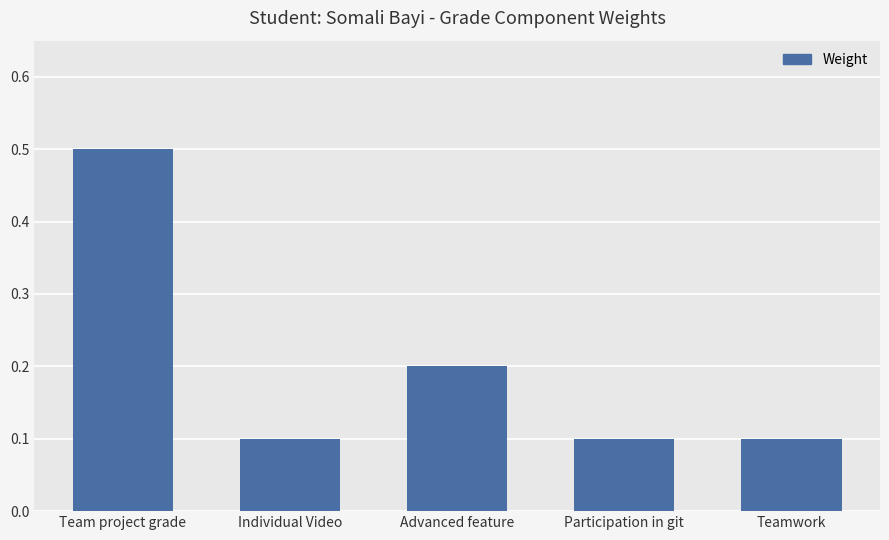

How many bars are there in total?

5